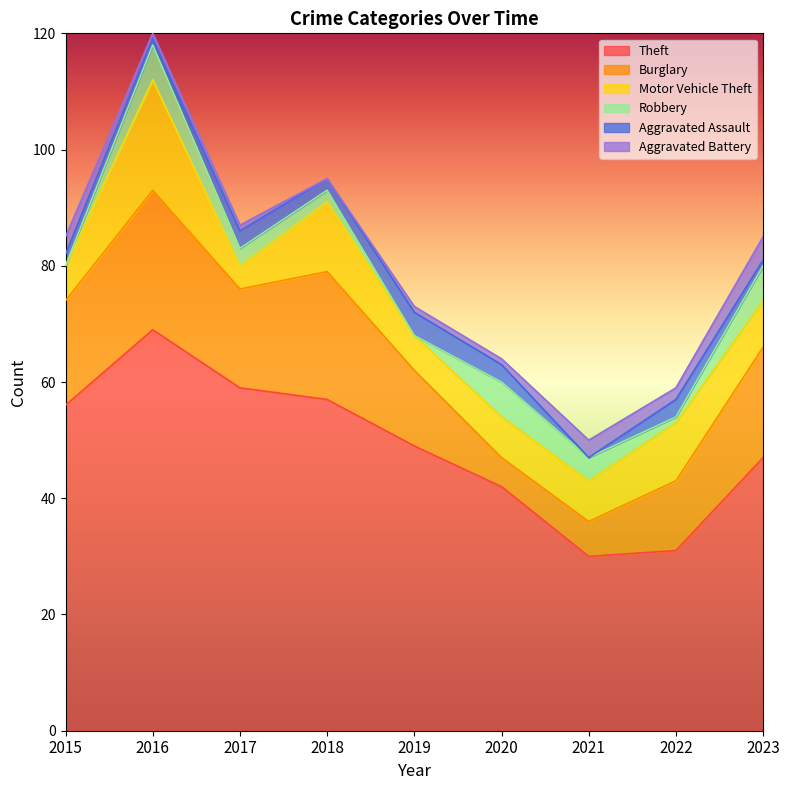

What is the minimum value for Burglary?

5